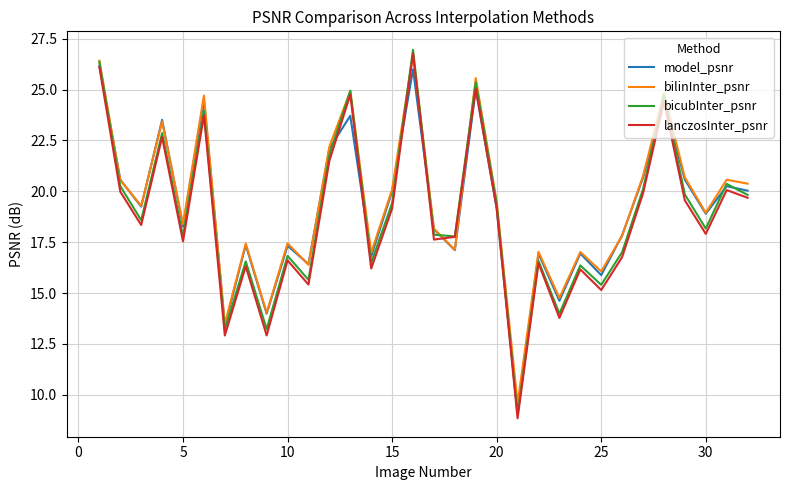

What is the minimum value for lanczosInter_psnr?

8.8